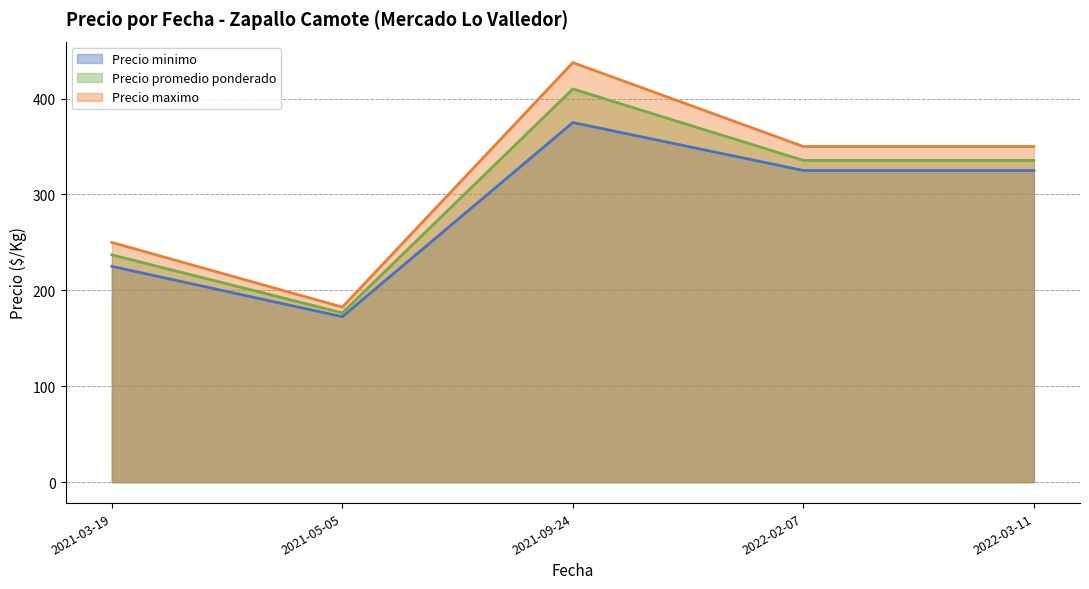

Which series has the largest total across all categories?

Precio maximo